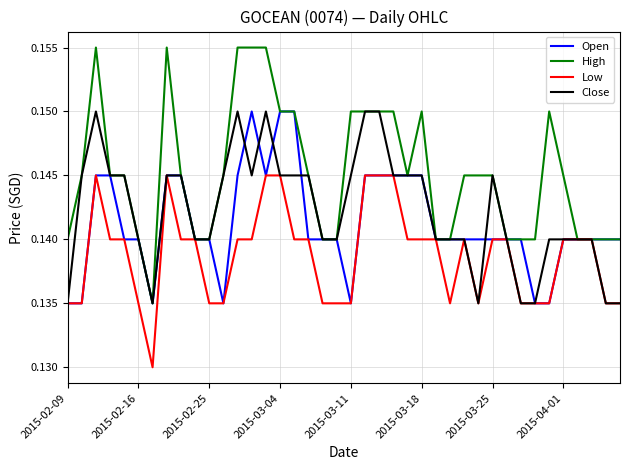

Which series has the largest range (max minus min)?

High